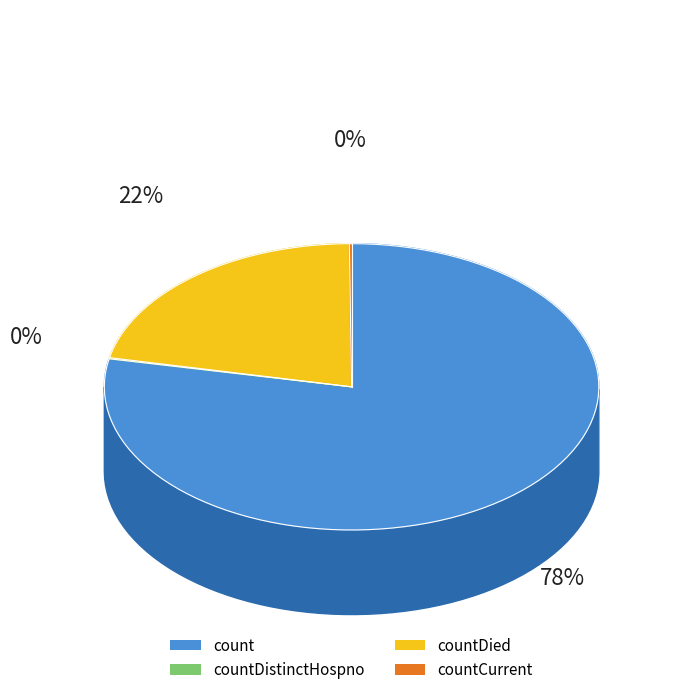

What is the change in value from count to countCurrent?

-19213